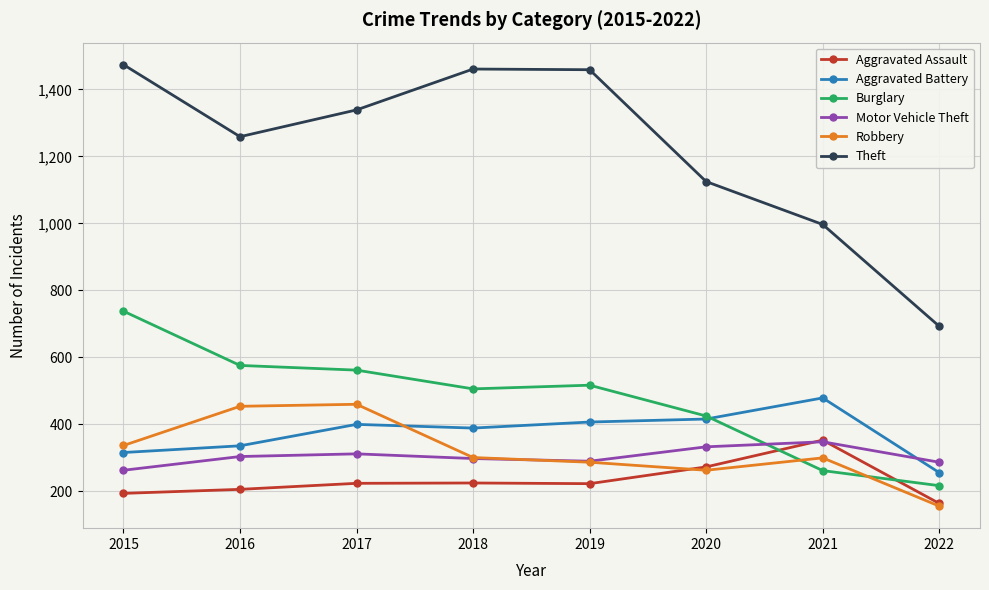

After their last crossing, which series has the higher values: Burglary or Motor Vehicle Theft?

Motor Vehicle Theft